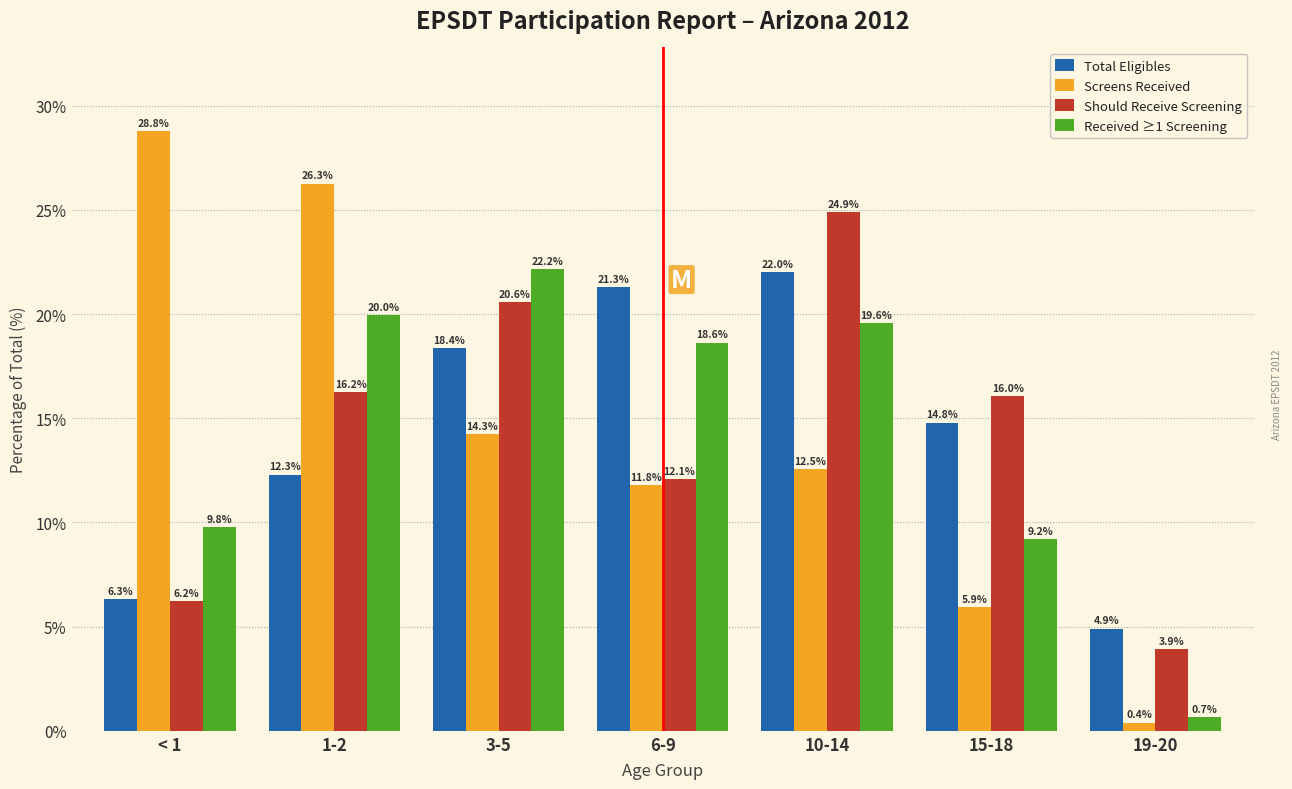

Reading left to right, extract all data points from this chart.

Total Eligibles: < 1=6.3	1-2=12.3	3-5=18.4	6-9=21.3	10-14=22.0	15-18=14.8	19-20=4.9
Screens Received: < 1=28.8	1-2=26.3	3-5=14.3	6-9=11.8	10-14=12.5	15-18=5.9	19-20=0.4
Should Receive Screening: < 1=6.2	1-2=16.2	3-5=20.6	6-9=12.1	10-14=24.9	15-18=16.0	19-20=3.9
Received ≥1 Screening: < 1=9.8	1-2=20.0	3-5=22.2	6-9=18.6	10-14=19.6	15-18=9.2	19-20=0.7